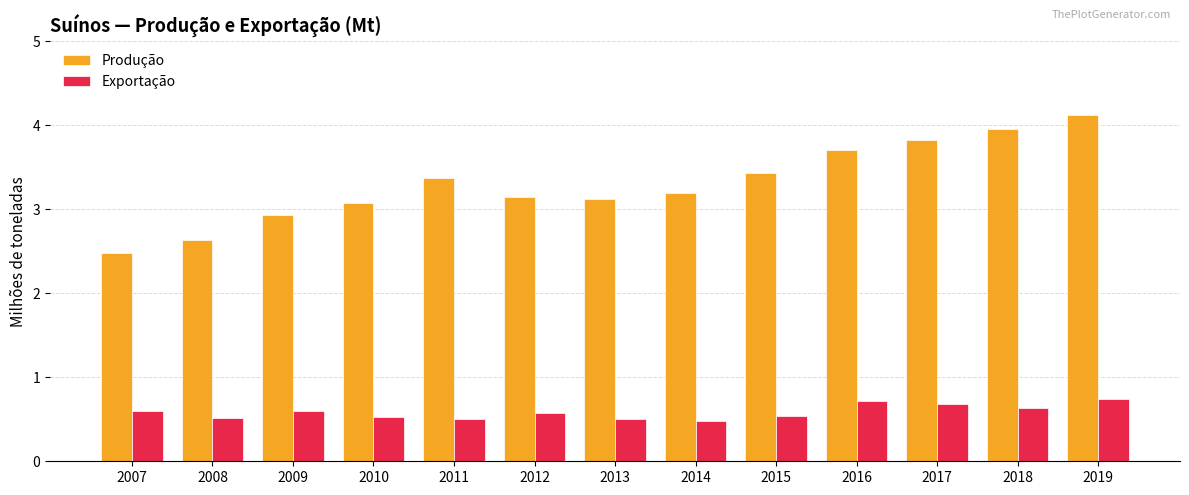

What are all the series names shown in the legend?

Produção, Exportação